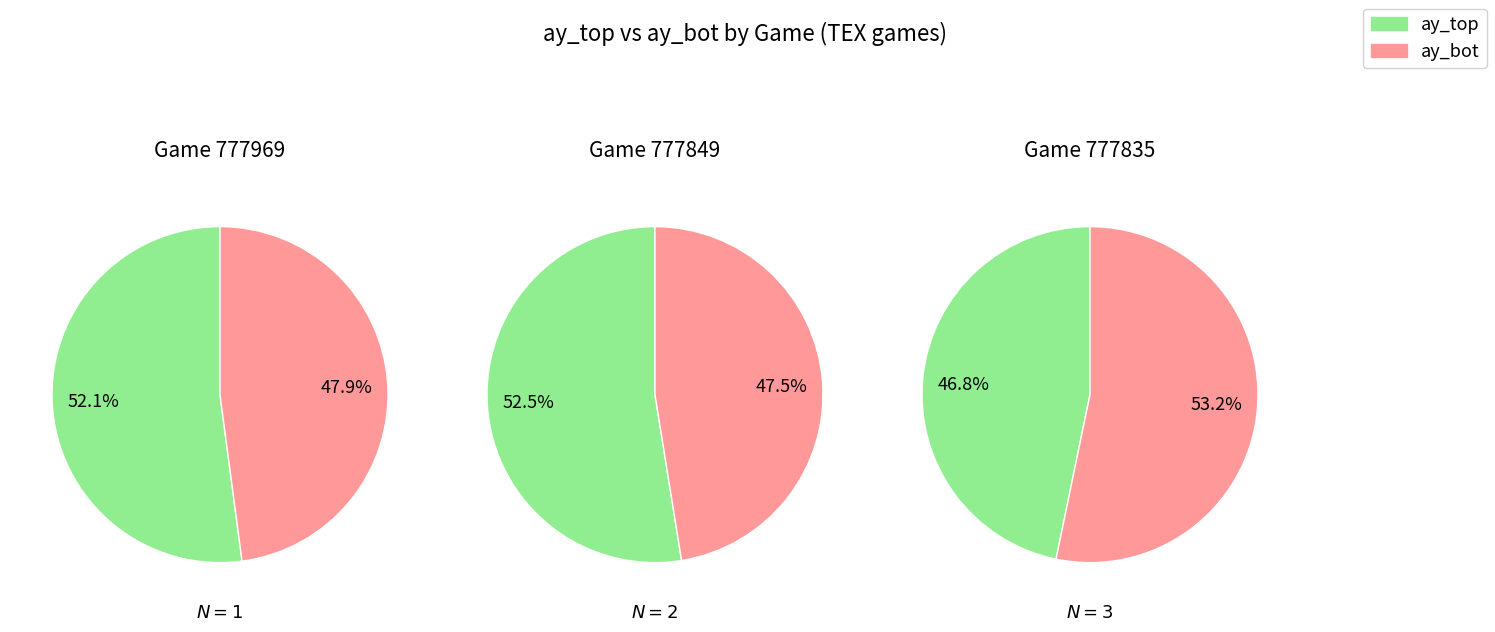

Rank the series by their average value, from highest to lowest.

ay_top, ay_bot